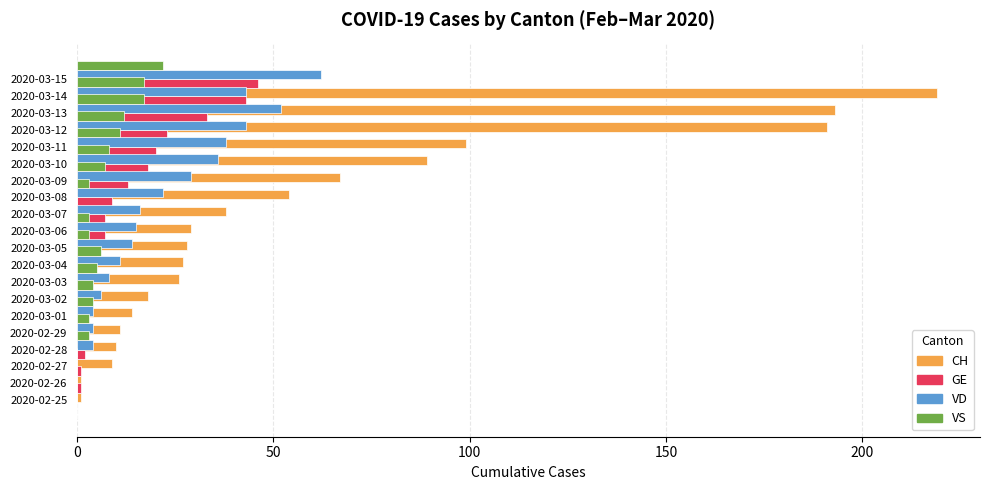

What are all the series names shown in the legend?

CH, GE, VD, VS